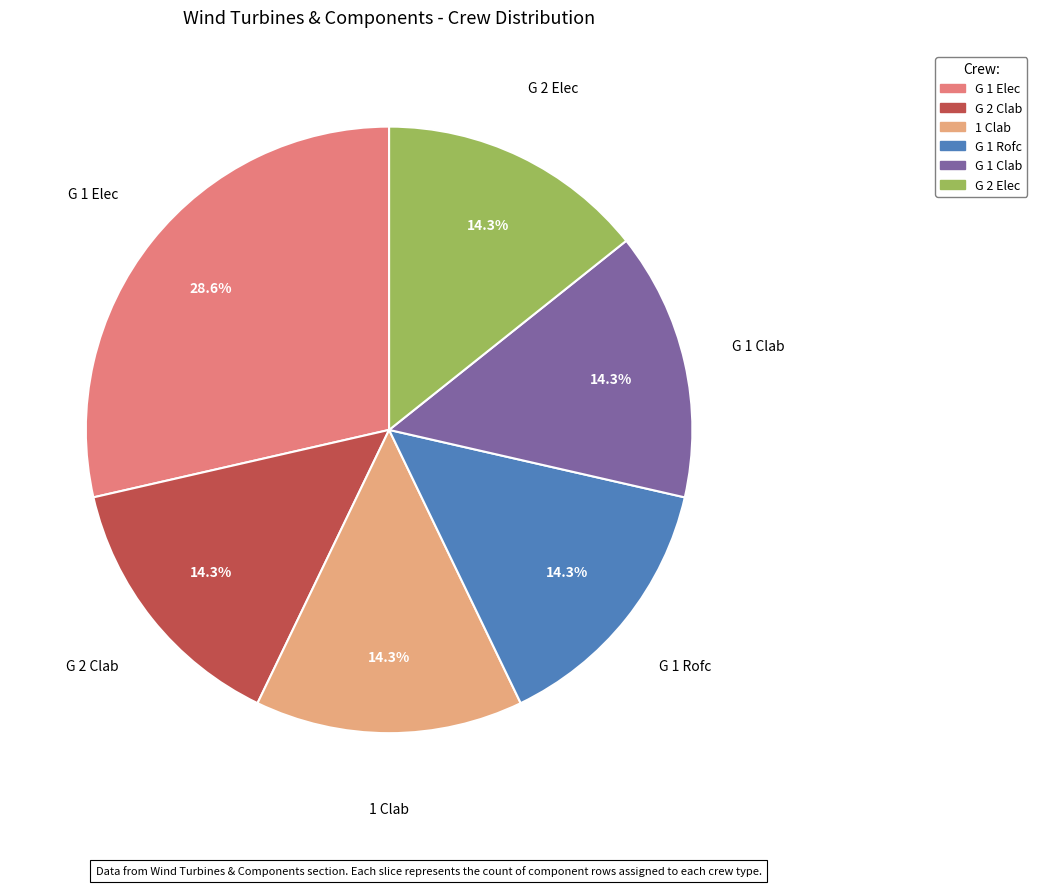

Is there a majority slice in this chart?

No